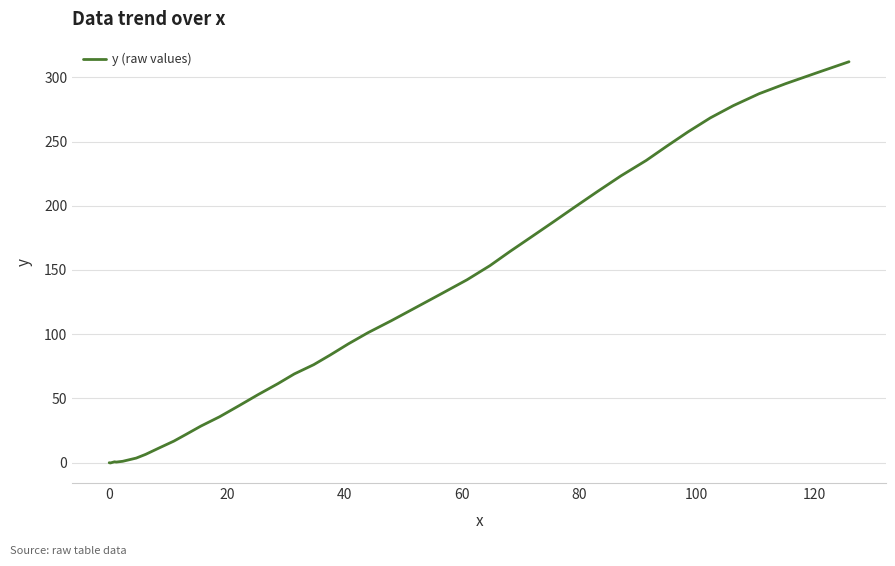

How many lines are shown in the chart?

1